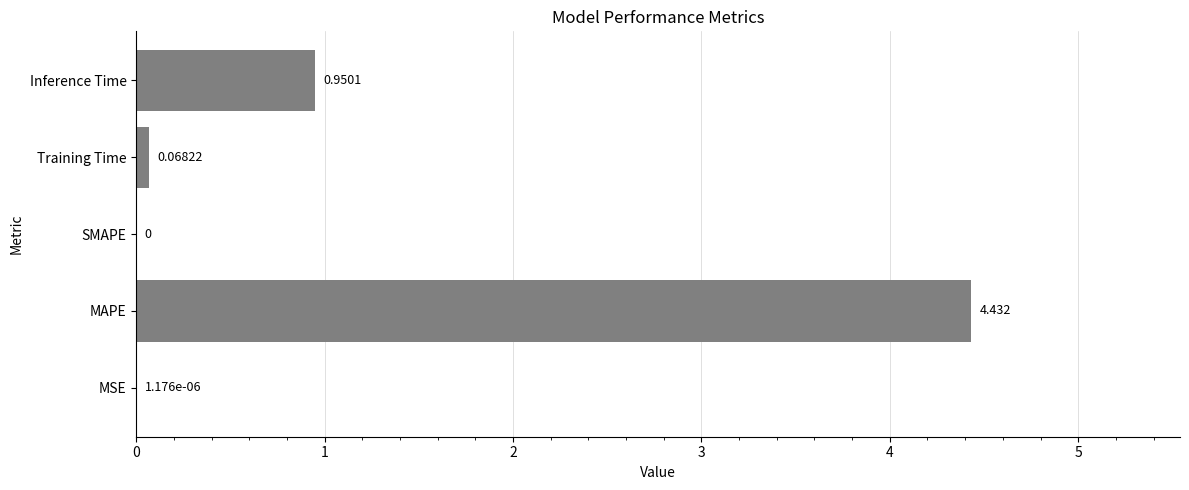

Which category has the highest value across all series?

MAPE